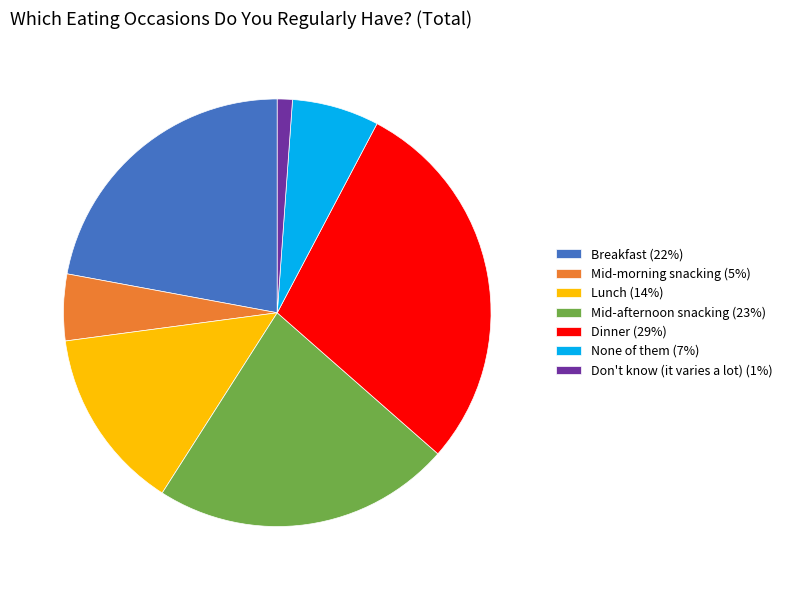

The Lunch (14%) slice represents 24% of the pie. True or false?

False